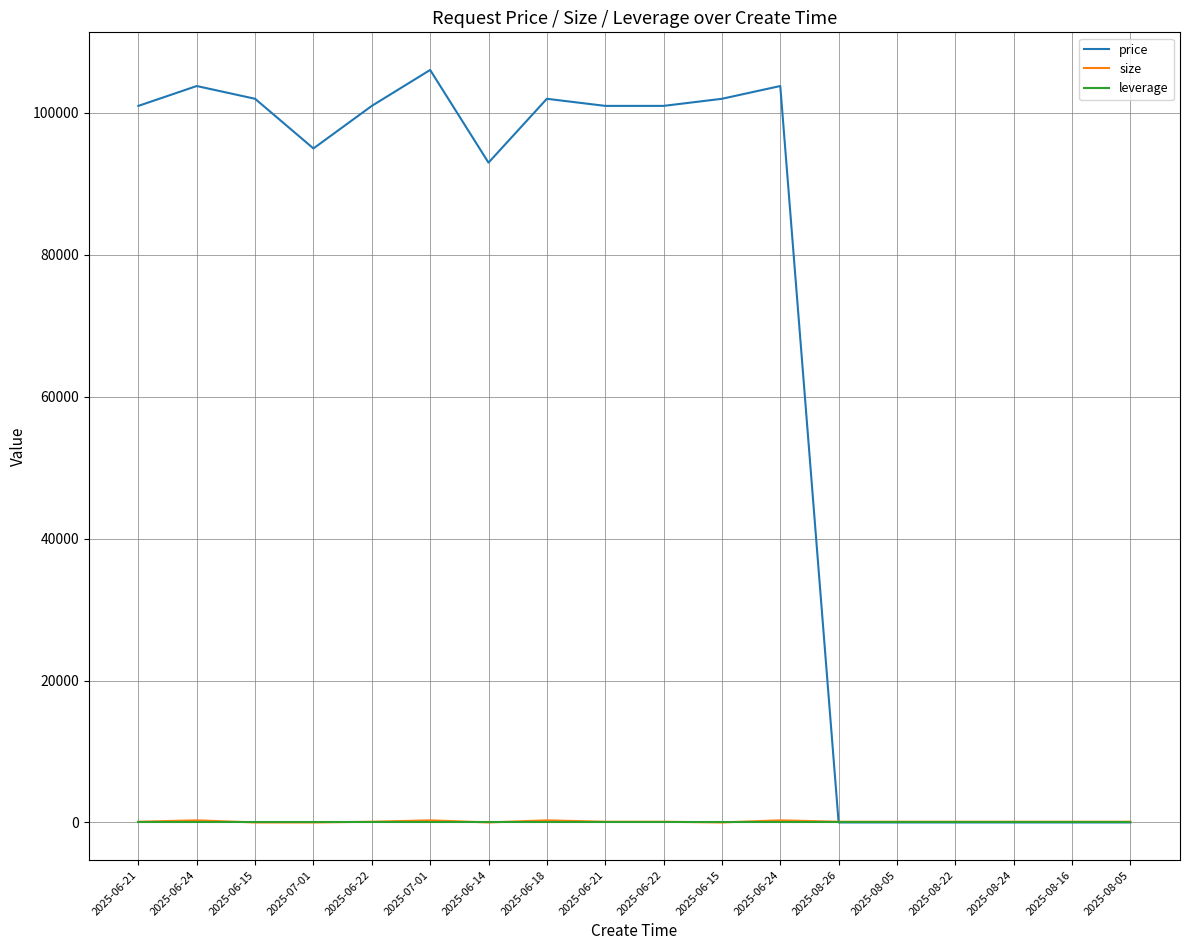

True or false: leverage has more than 1 interior local peaks.

False